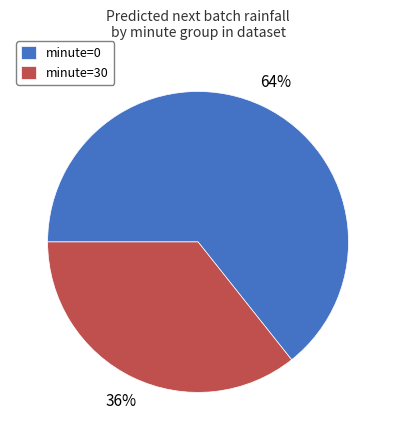

Is minute=0 the majority of the pie?

Yes